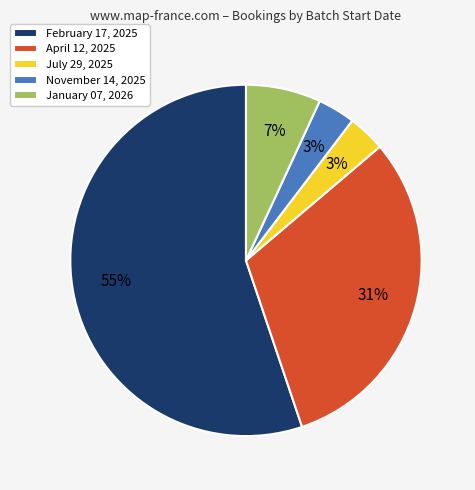

What percentage is the April 12, 2025 slice, to the nearest percent?

31%